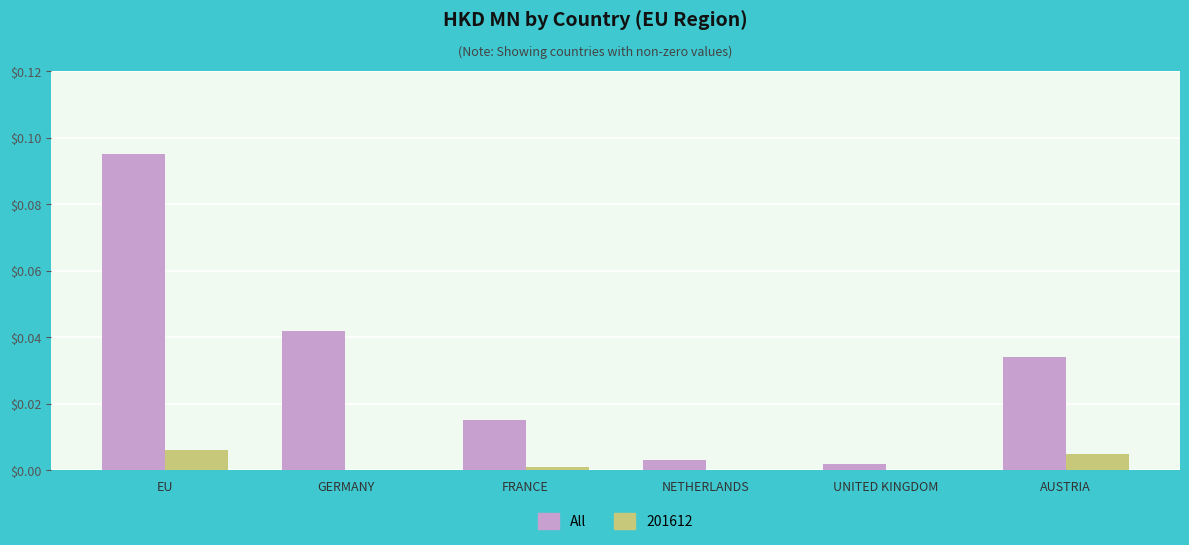

Between GERMANY and NETHERLANDS, which series saw the biggest shift?

All